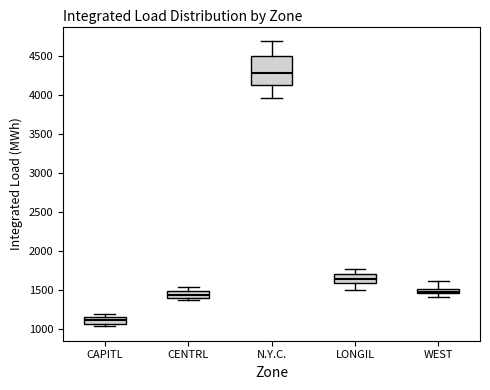

Where does the median line of the box for LONGIL sit on the y-axis? The values are not printed on the chart, so give them approximately, as read against the axis.

1650